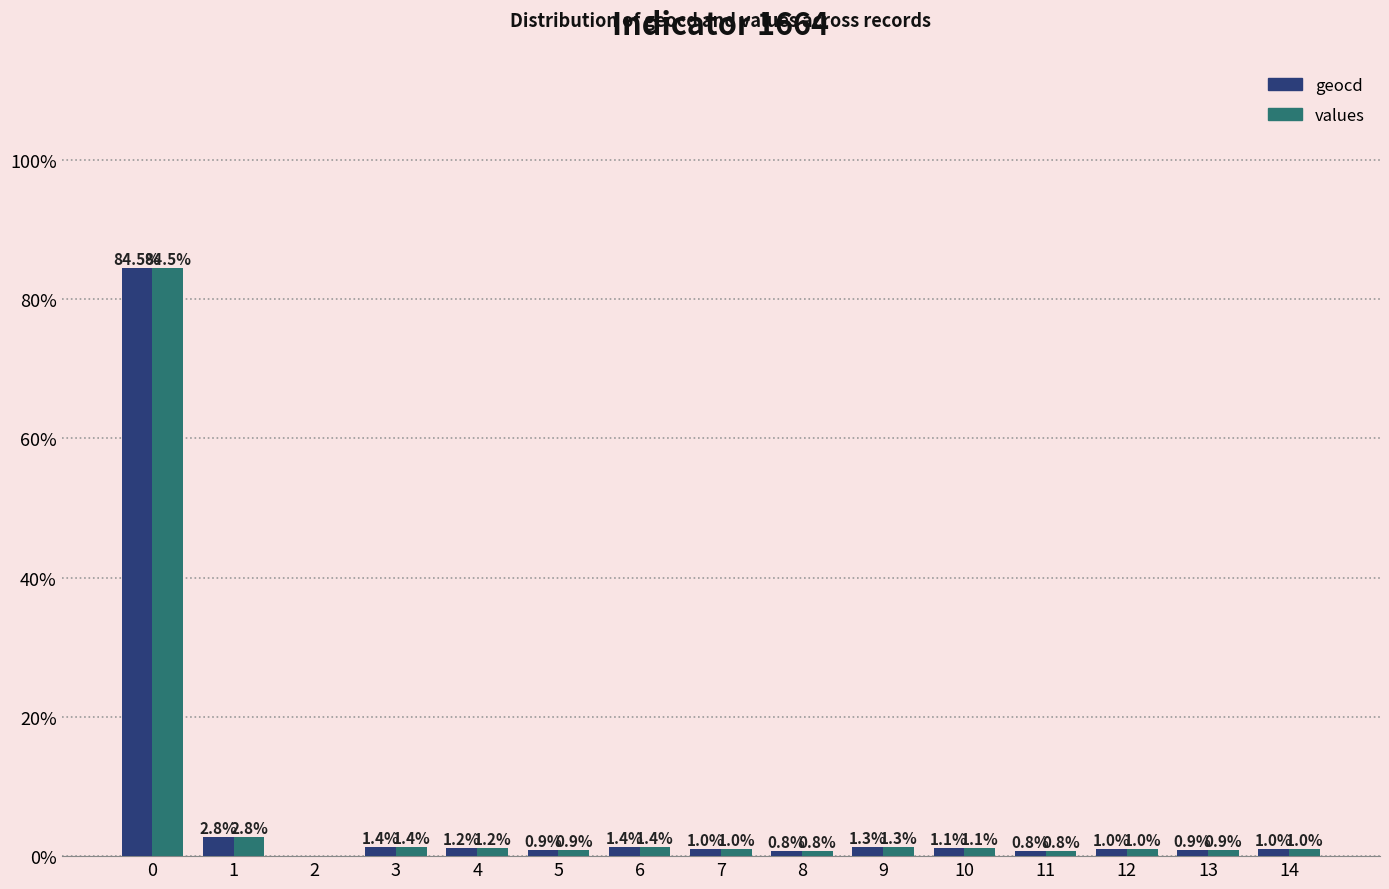

Is the value of geocd at 13 greater than the value of values at 14?

No